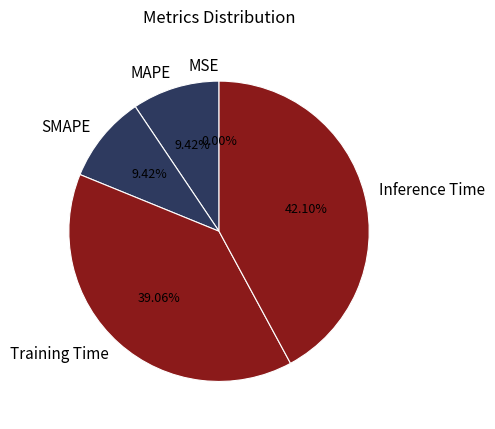

Between SMAPE and Inference Time, which is larger?

Inference Time